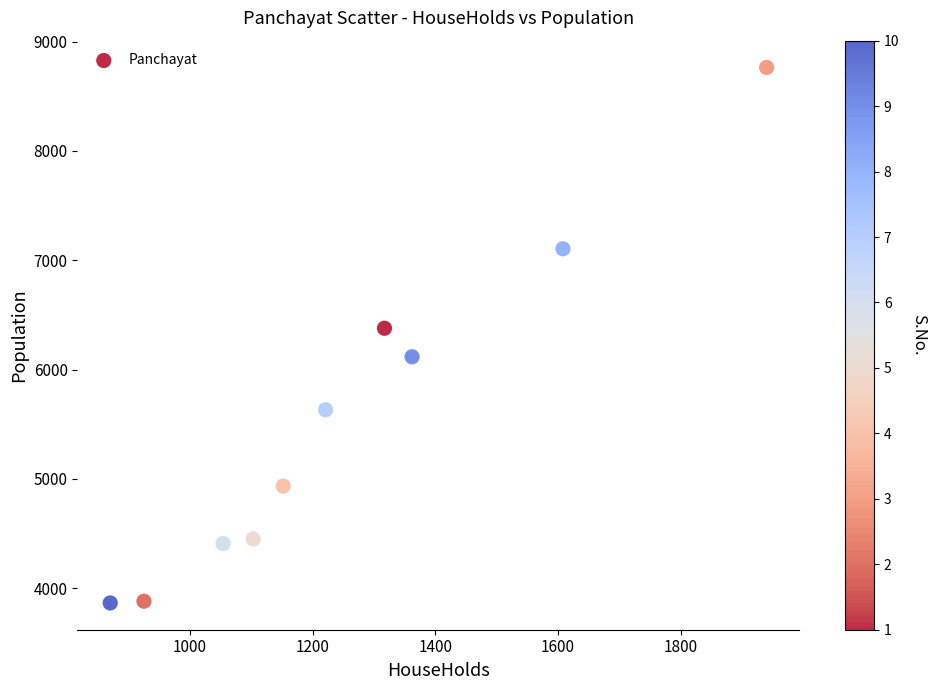

What is the range of X values (max minus min)?

1070